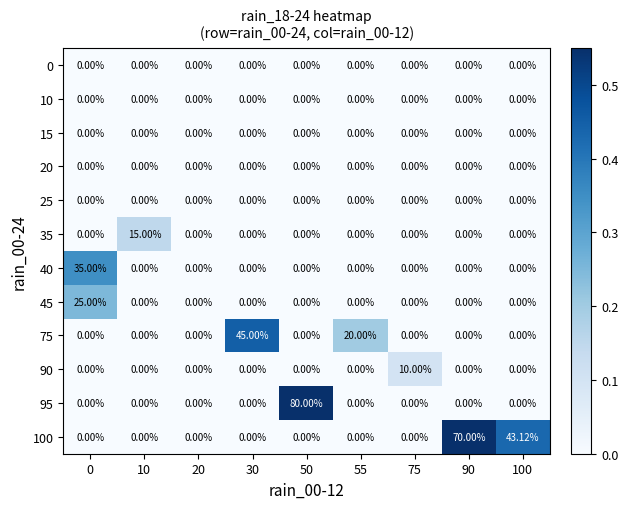

Which series changed the most between 50 and 100?

95